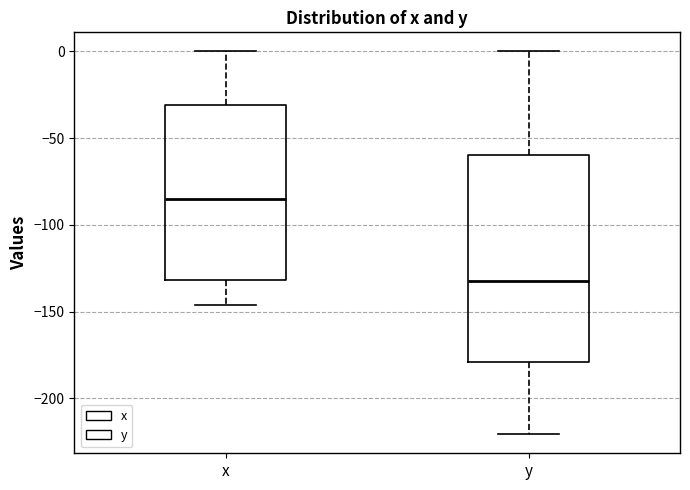

Reading left to right, read every box against the y-axis: the position of its median line, the range the box covers, and the ends of its whiskers. The values are not printed on the chart, so give them approximately, as read against the axis.

x: median -85, box -130 to -30, whiskers -145 to 0
y: median -135, box -180 to -60, whiskers -220 to 0